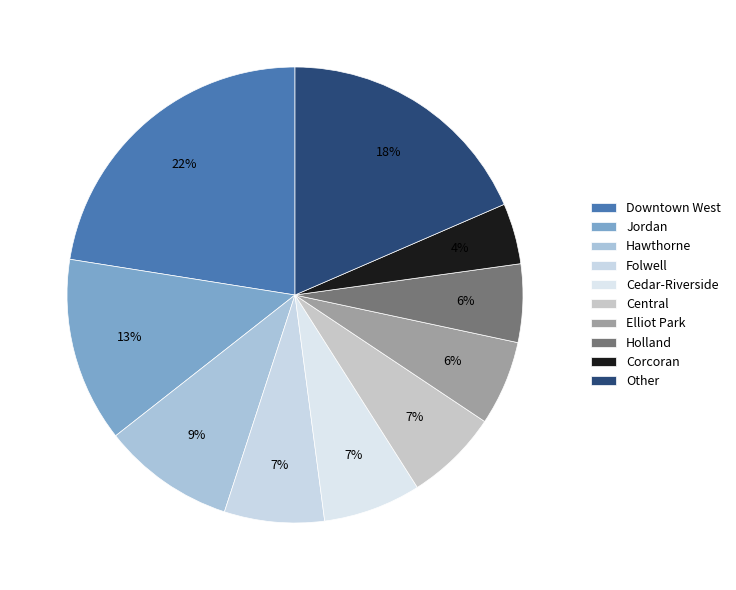

How many slices are in this pie chart?

10